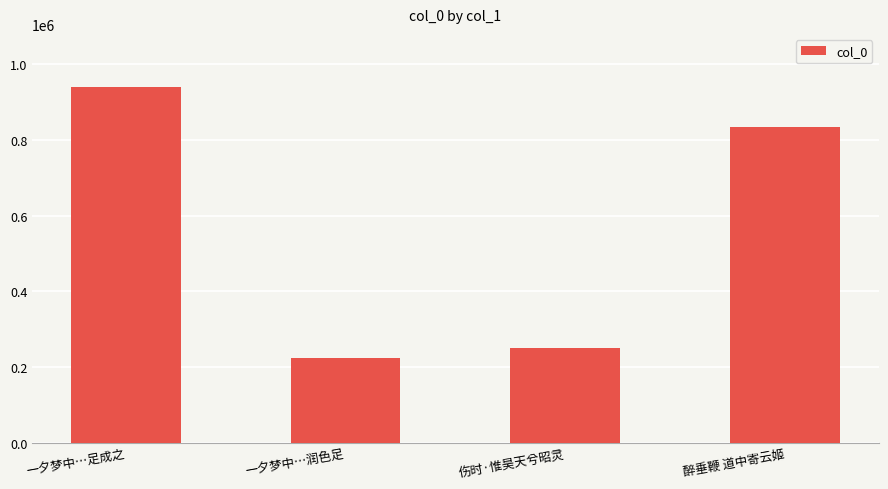

The value at 一夕梦中…润色足 is 222524. True or false?

True